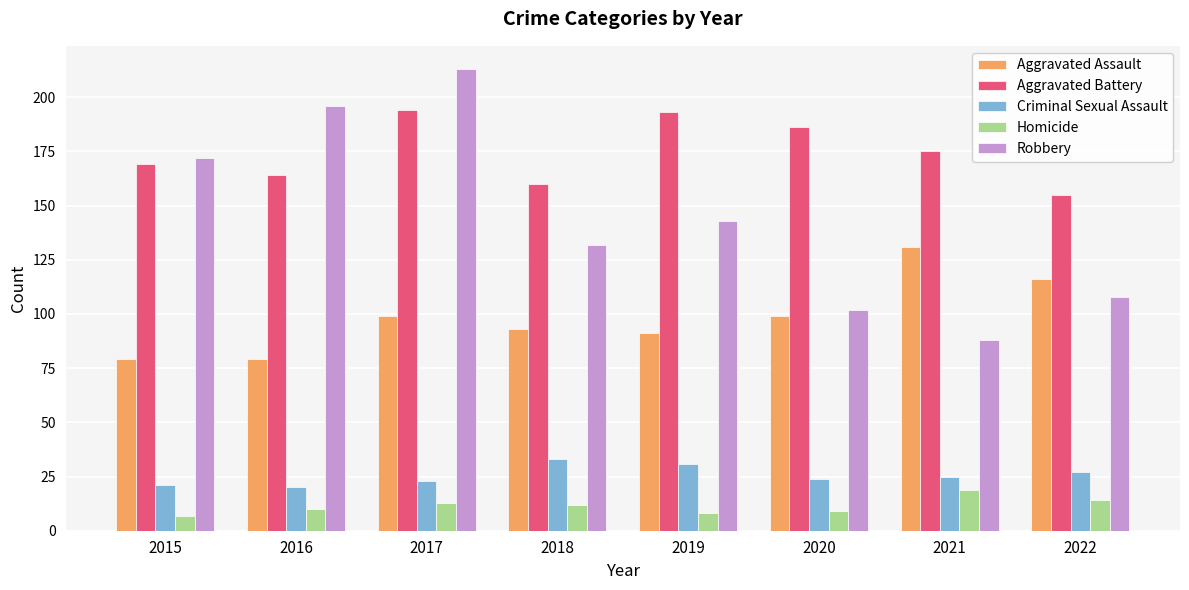

What is the lowest value of the Aggravated Assault series?

79